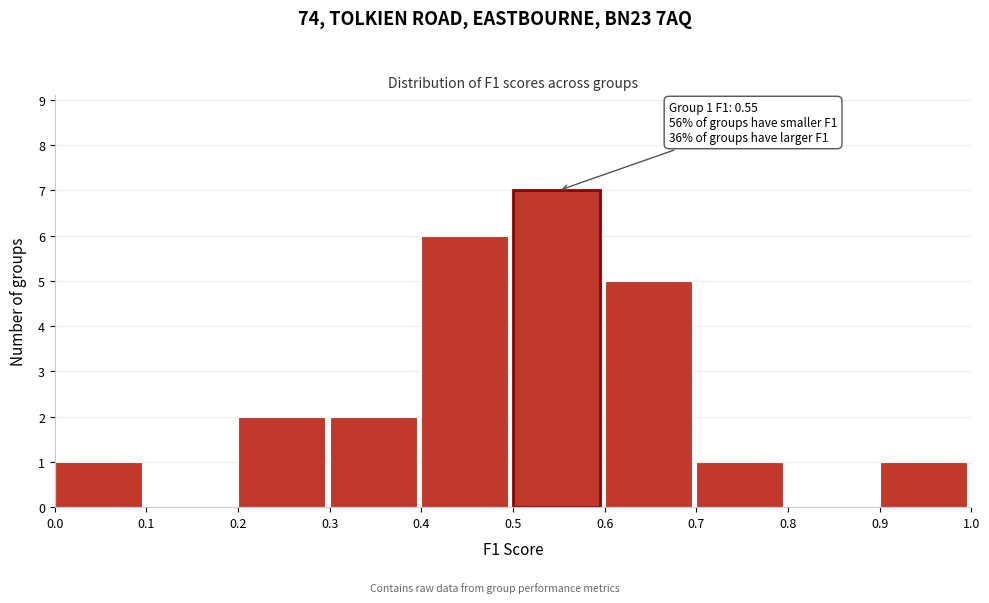

Over which range of the x-axis is the bar tallest?

0.5 to 0.6